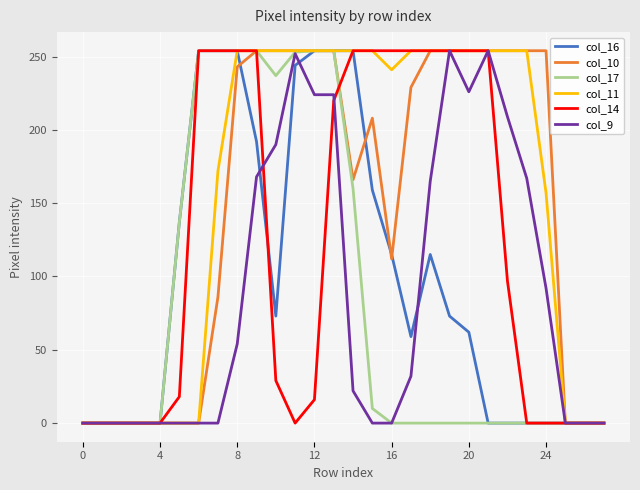

What is the greatest value displayed?

254